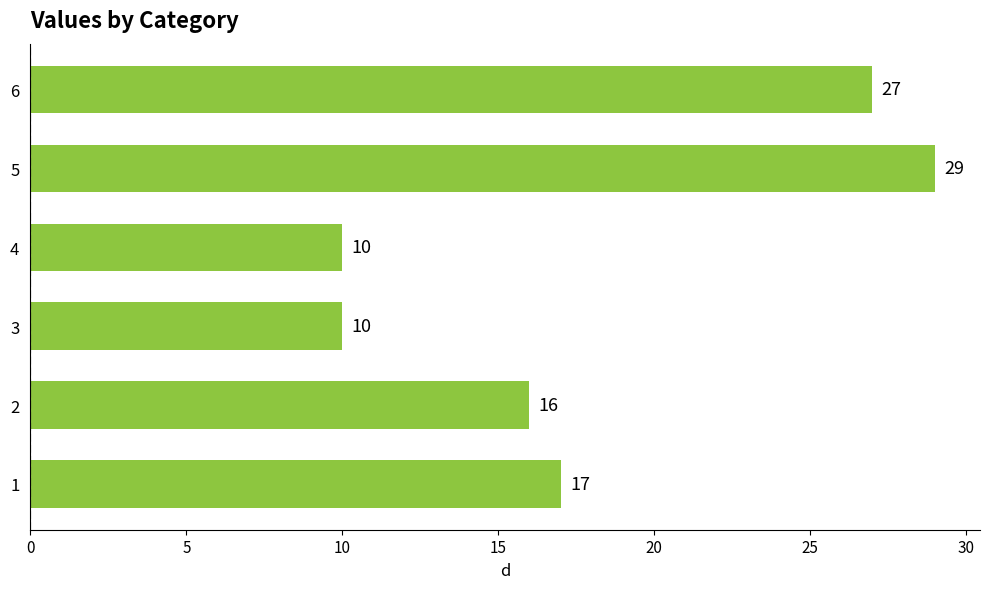

What is the maximum value shown in the chart?

29